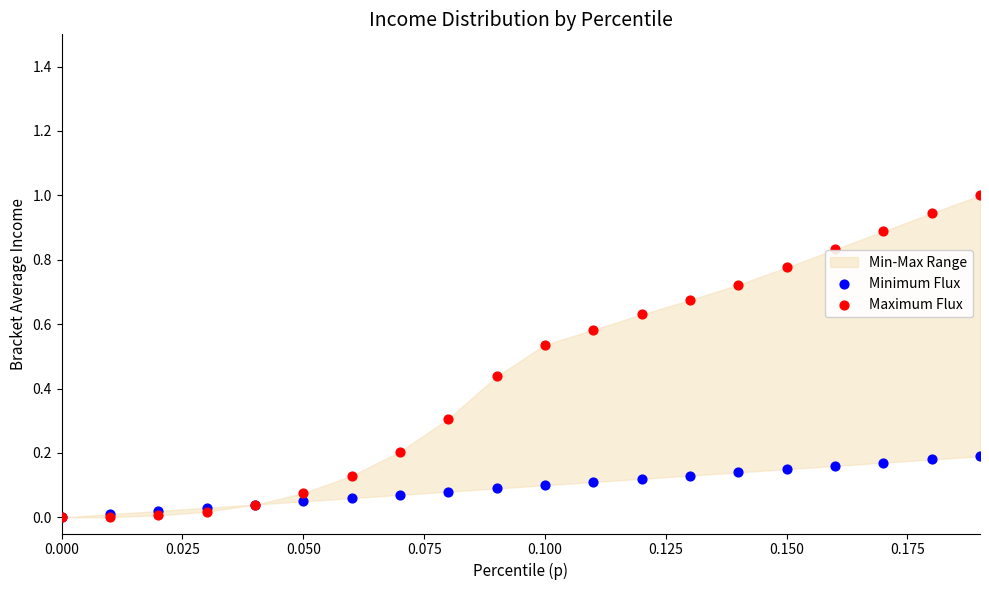

Which series contains the highest Y value?

Maximum Flux